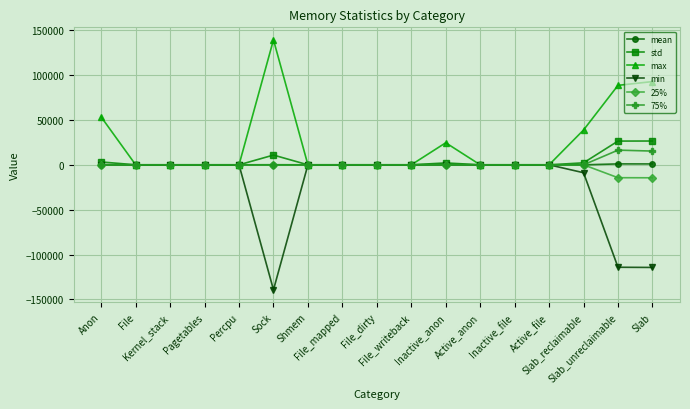

Which category has the highest value across all series?

Sock